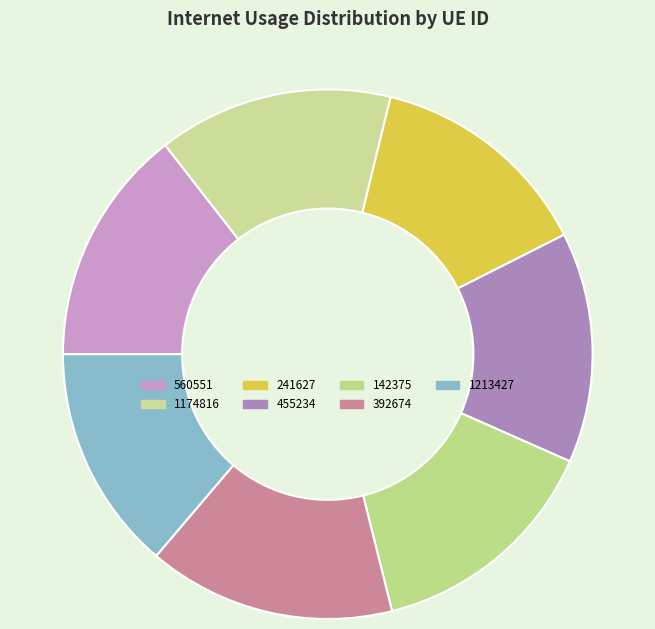

Does any single category account for the majority?

No